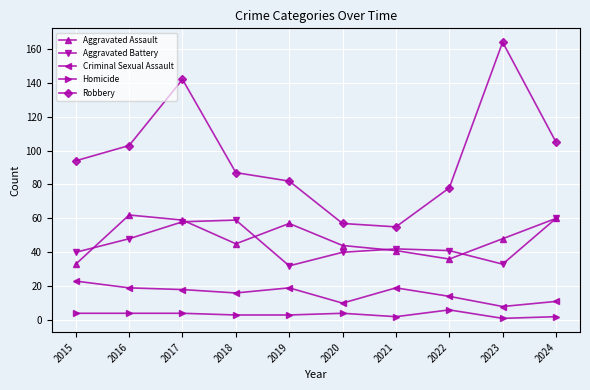

Reading right to left, extract all data points from this chart.

Aggravated Assault: 60	48	36	41	44	57	45	59	62	33
Aggravated Battery: 60	33	41	42	40	32	59	58	48	40
Criminal Sexual Assault: 11	8	14	19	10	19	16	18	19	23
Homicide: 2	1	6	2	4	3	3	4	4	4
Robbery: 105	164	78	55	57	82	87	142	103	94